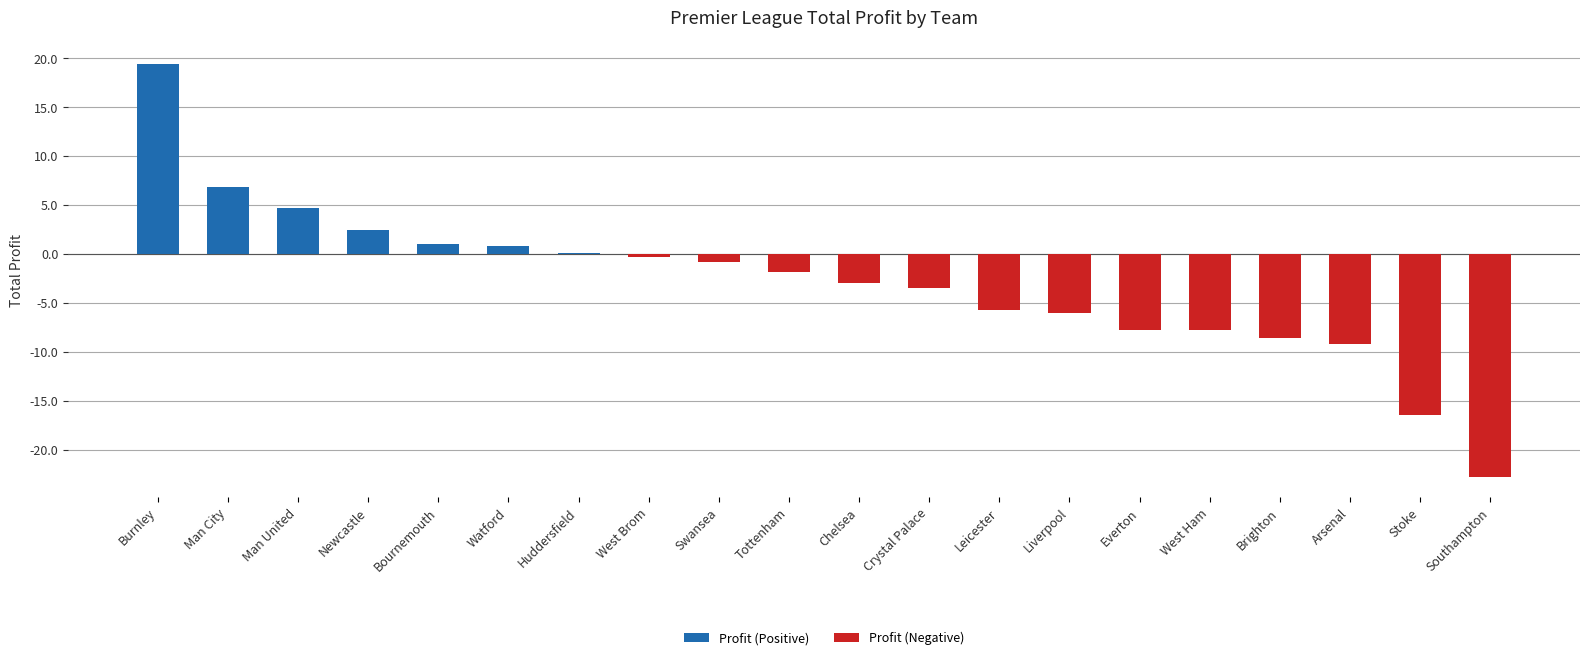

At which category does the chart reach its peak across all series?

Burnley